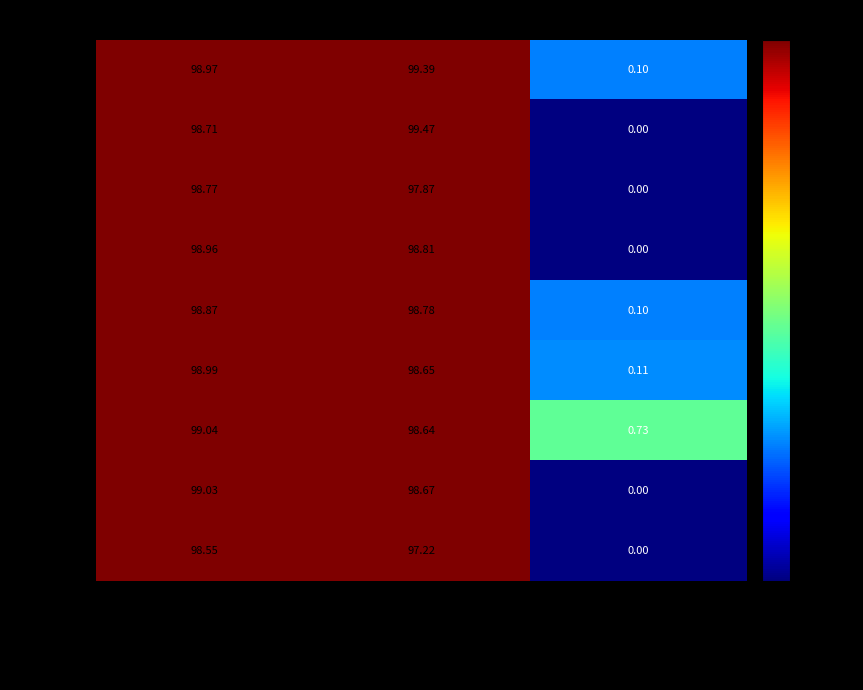

Between Train-Set Pre-Repair and Test-Set Pre-Repair, which series saw the biggest shift?

Expert 9